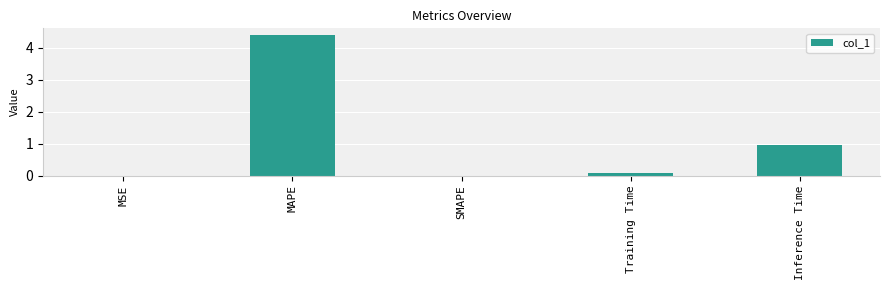

What is the greatest value displayed?

4.4